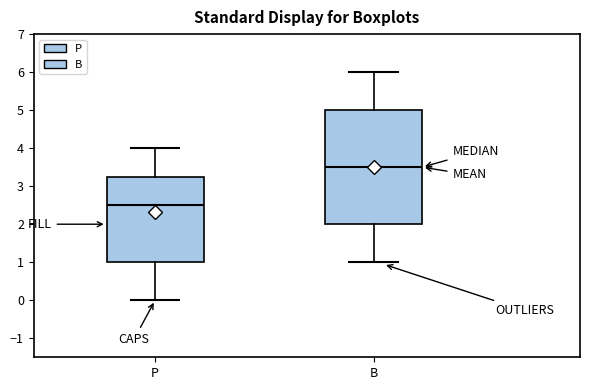

Where does the median line of the box for P sit on the y-axis? The values are not printed on the chart, so give them approximately, as read against the axis.

2.5